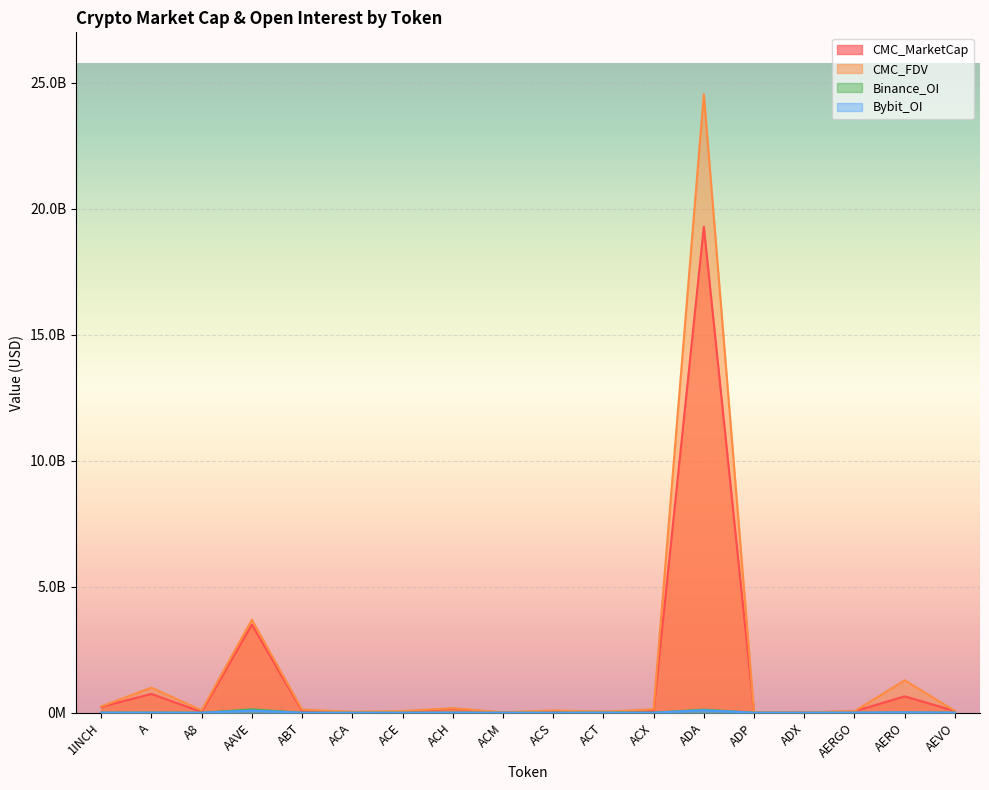

What position from the right is A?

17